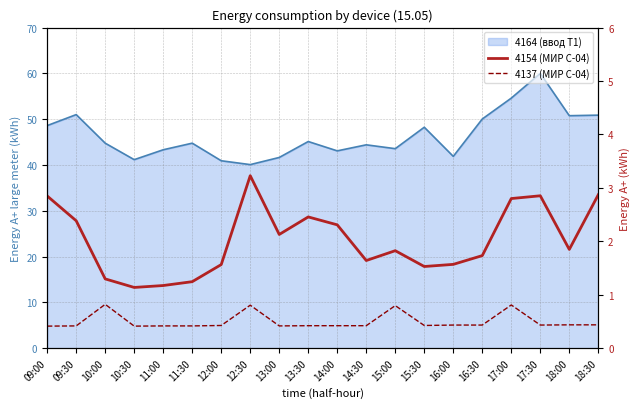

What is the total value across all series at 15:00?

2.6